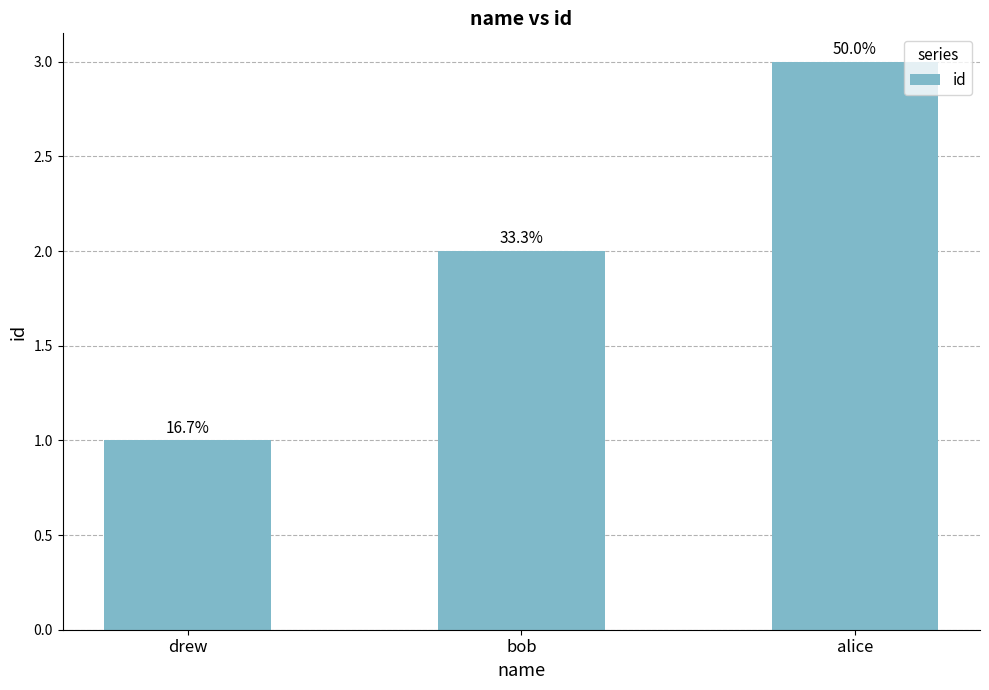

Are the bars horizontal?

No